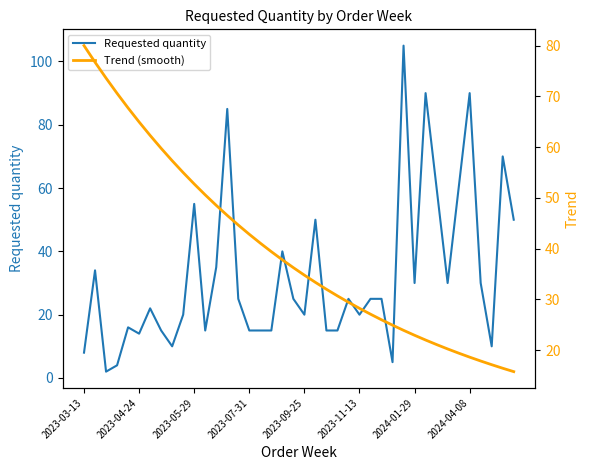

The Requested quantity series shows 8 at 2023-03-13. True or false?

True